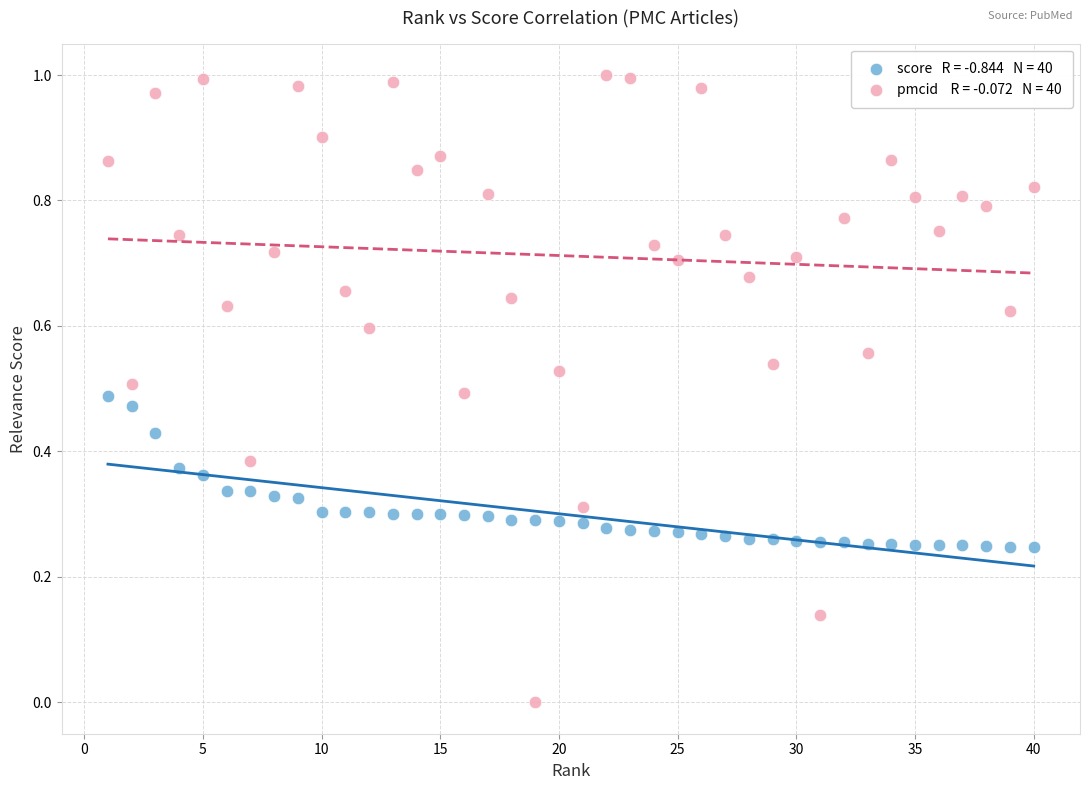

Across all data points, what is the range of X values (max minus min)?

39.0